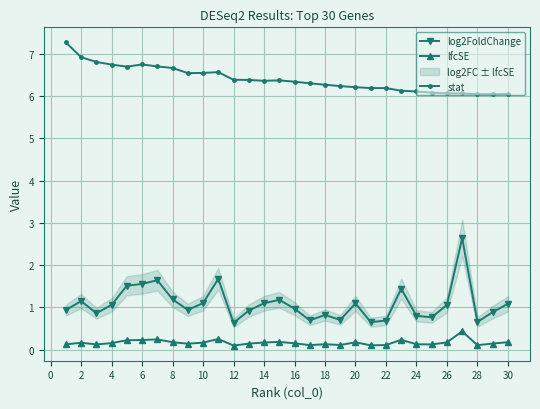

Is this an area chart (filled region under the line)?

No